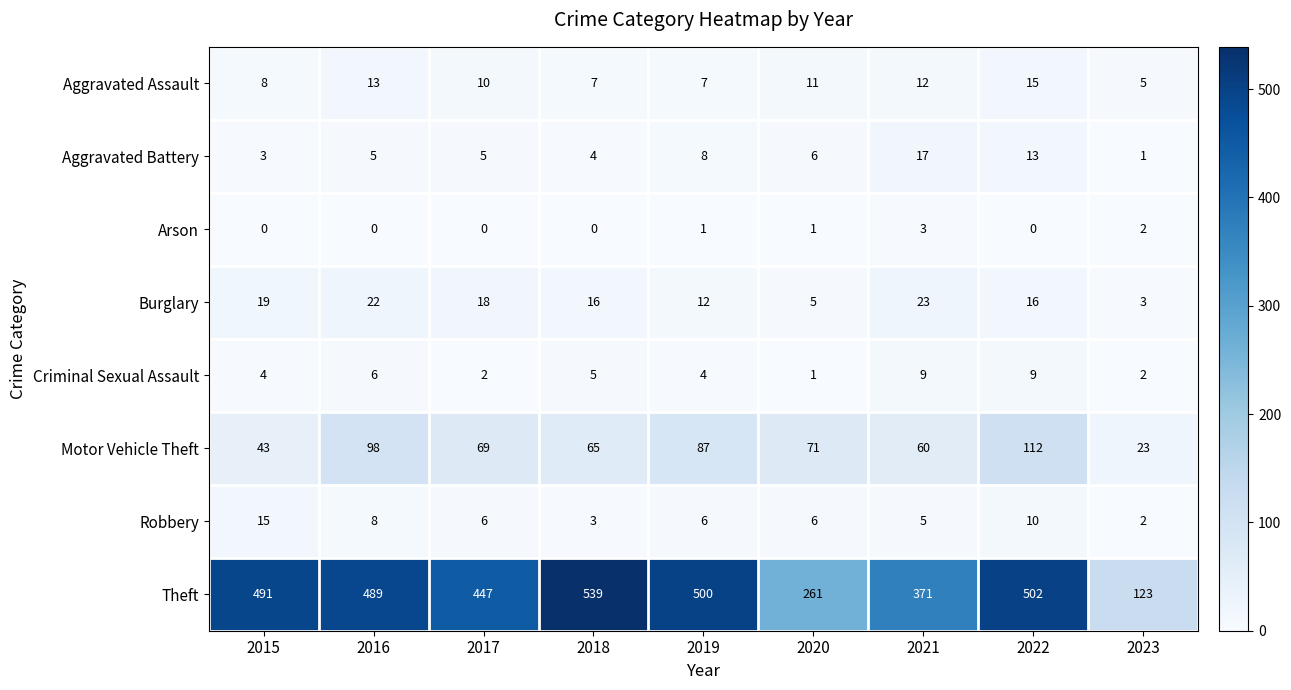

How many data points does each series have?

9